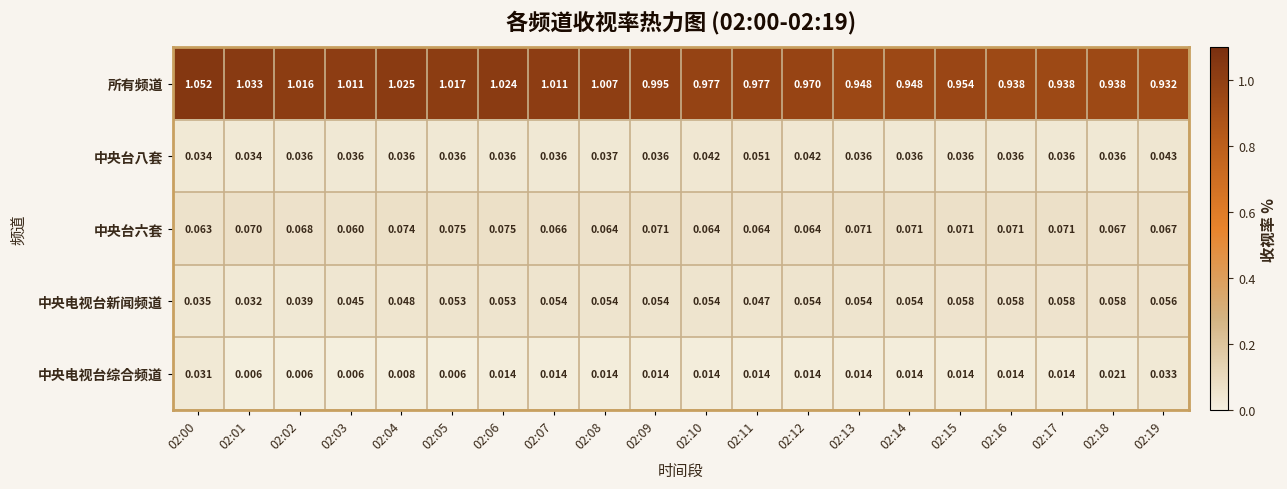

Between 02:01 and 02:17, which series saw the biggest shift?

所有频道